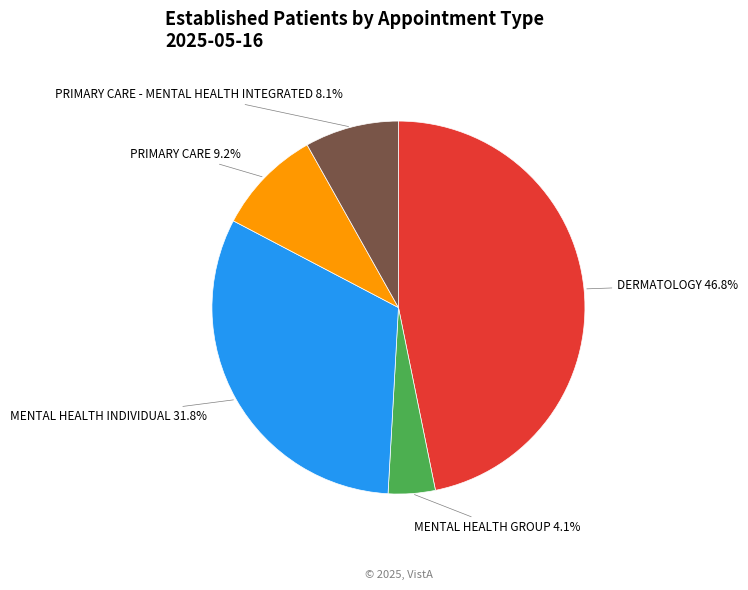

What is the ratio of the value at DERMATOLOGY 46.8% to the value at MENTAL HEALTH INDIVIDUAL 31.8%?

1.5